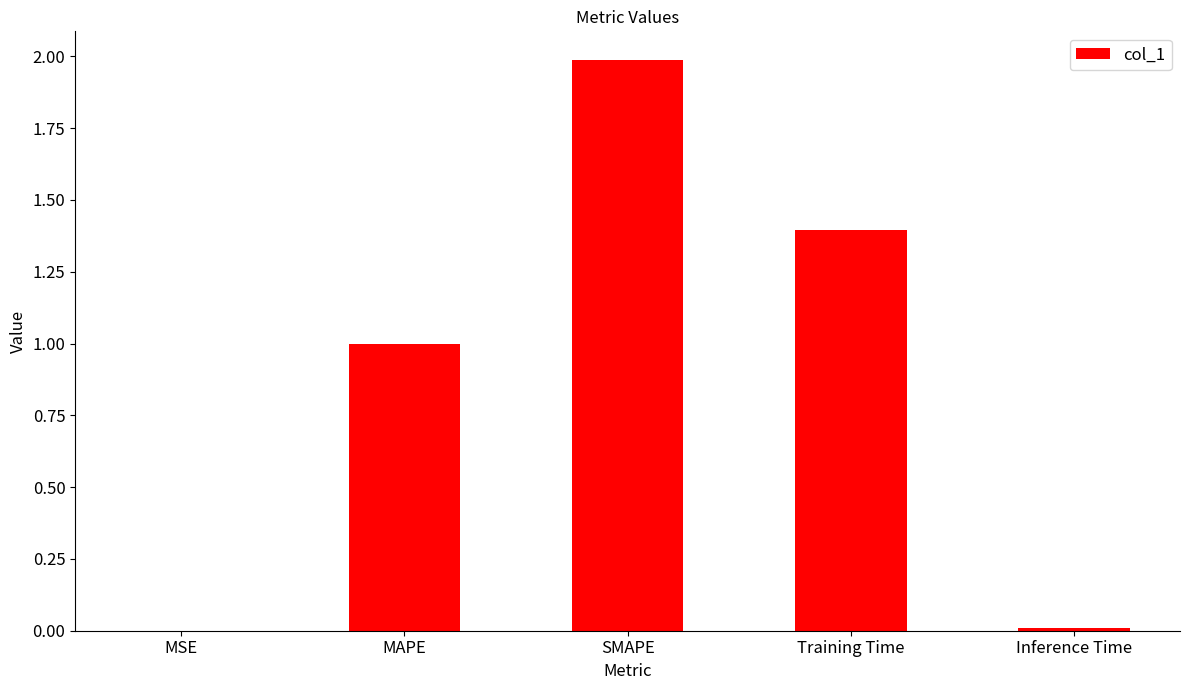

What is the approximate value at Training Time?

1.4